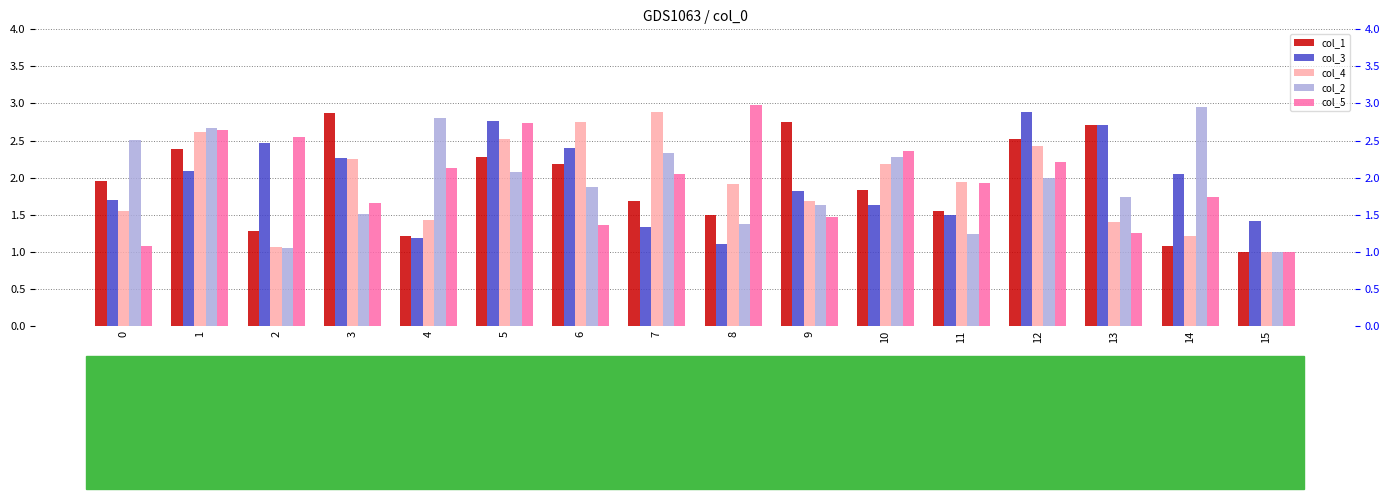

Reading left to right, extract all data points from this chart.

col_1: 1.9	2.4	1.3	2.9	1.2	2.3	2.2	1.7	1.5	2.8	1.8	1.6	2.5	2.7	1.1	1.0
col_3: 1.7	2.1	2.5	2.3	1.2	2.8	2.4	1.3	1.1	1.8	1.6	1.5	2.9	2.7	2.1	1.4
col_4: 1.5	2.6	1.1	2.2	1.4	2.5	2.7	2.9	1.9	1.7	2.2	1.9	2.4	1.4	1.2	1.0
col_2: 2.5	2.7	1.1	1.5	2.8	2.1	1.9	2.3	1.4	1.6	2.3	1.2	2.0	1.7	2.9	1.0
col_5: 1.1	2.6	2.5	1.7	2.1	2.7	1.4	2.1	3.0	1.5	2.4	1.9	2.2	1.3	1.7	1.0